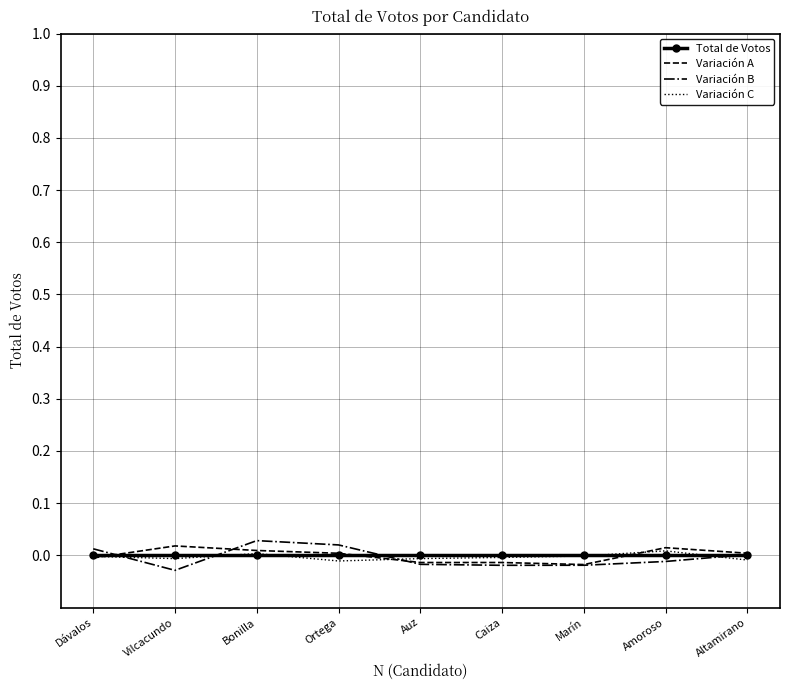

True or false: Total de Votos has a value of 0.0 at Marín.

True